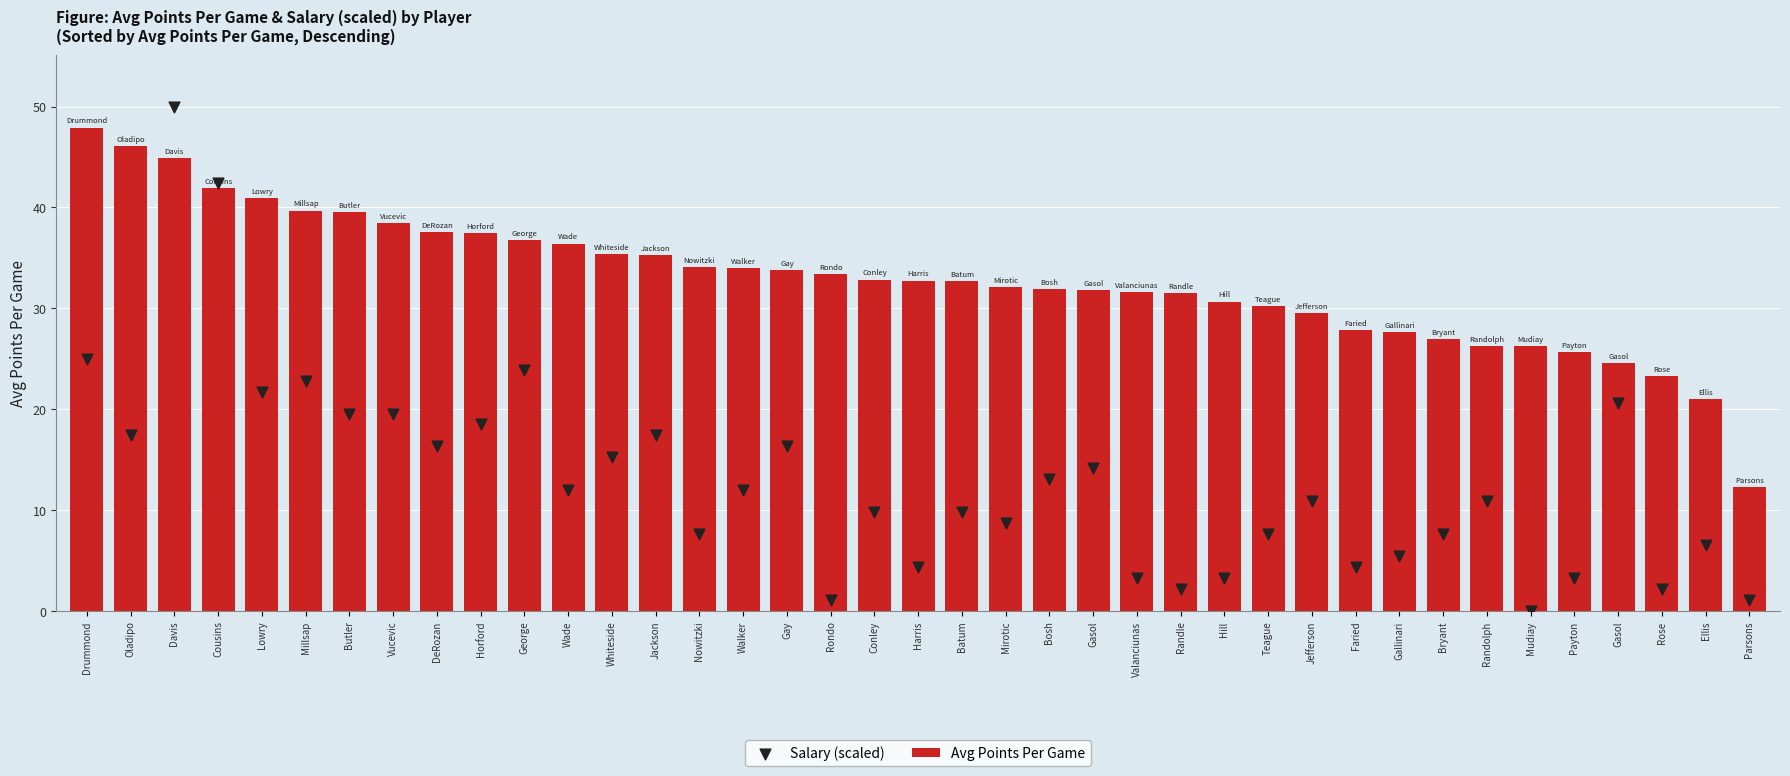

Which series has the largest total across all categories?

Avg Points Per Game